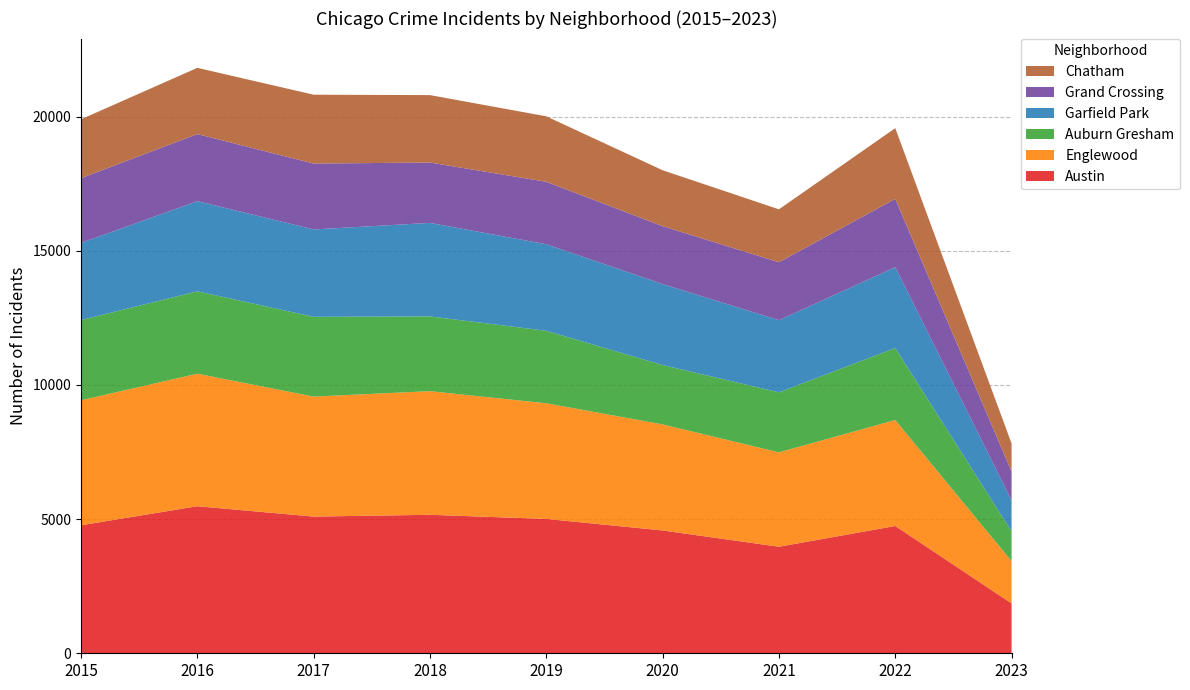

Reading left to right, transcribe all the data shown in this chart.

Austin: 2015=4771	2016=5481	2017=5095	2018=5162	2019=5008	2020=4578	2021=3971	2022=4744	2023=1859
Englewood: 2015=4659	2016=4939	2017=4472	2018=4607	2019=4310	2020=3952	2021=3518	2022=3950	2023=1575
Auburn Gresham: 2015=2988	2016=3071	2017=2973	2018=2787	2019=2701	2020=2213	2021=2237	2022=2685	2023=1108
Garfield Park: 2015=2877	2016=3361	2017=3257	2018=3485	2019=3226	2020=3018	2021=2688	2022=3011	2023=1151
Grand Crossing: 2015=2413	2016=2500	2017=2456	2018=2250	2019=2328	2020=2158	2021=2160	2022=2547	2023=1078
Chatham: 2015=2195	2016=2468	2017=2566	2018=2513	2019=2441	2020=2084	2021=1973	2022=2636	2023=1047